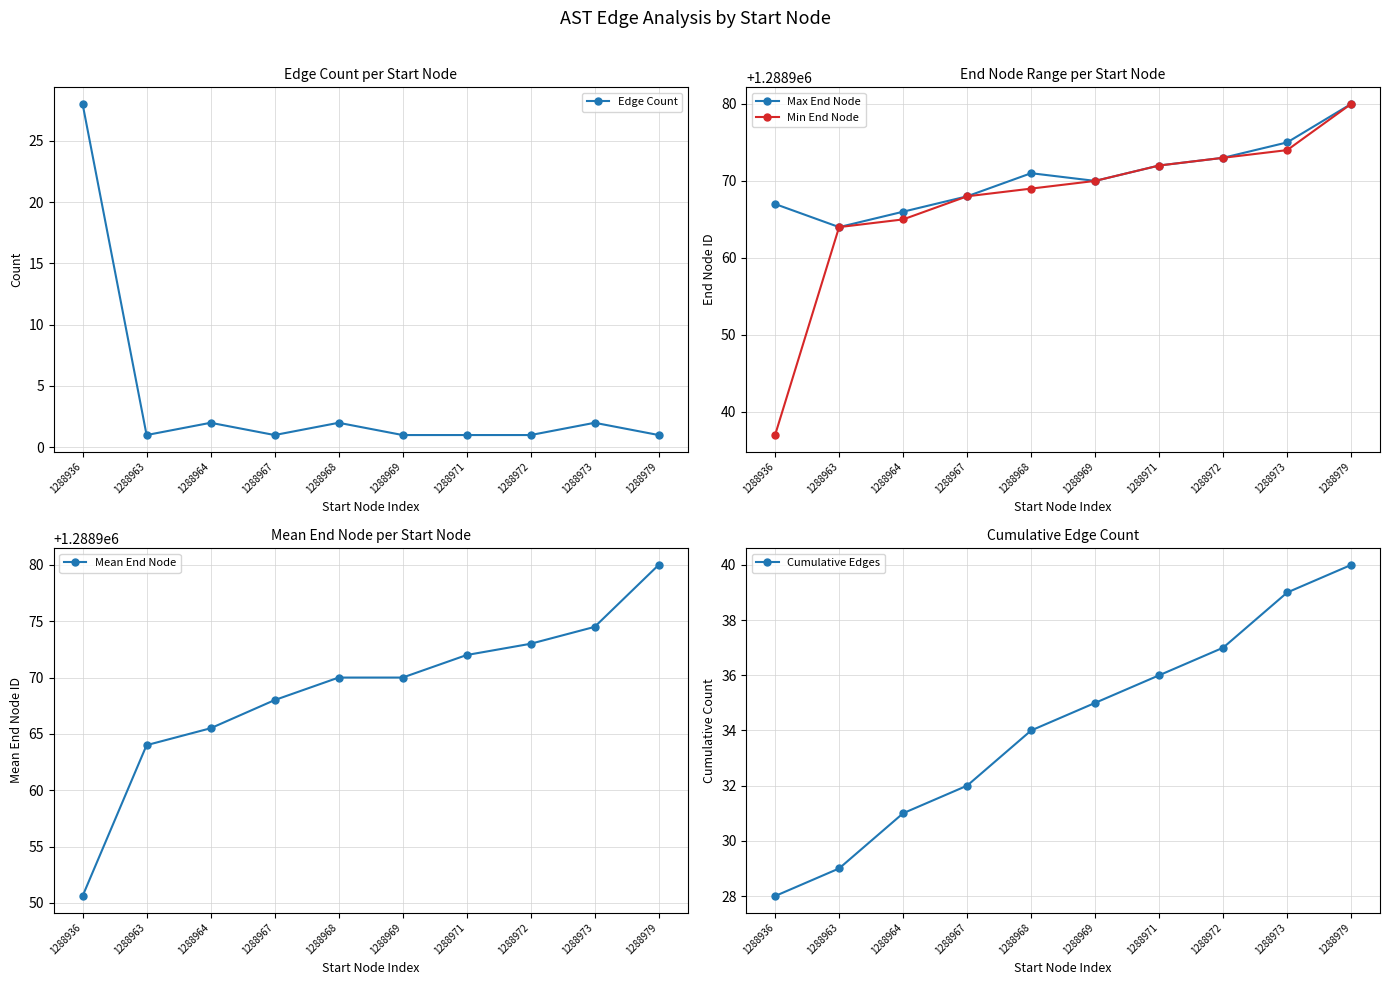

What is the spread (max minus min) of values at 1288979?

1288979.0